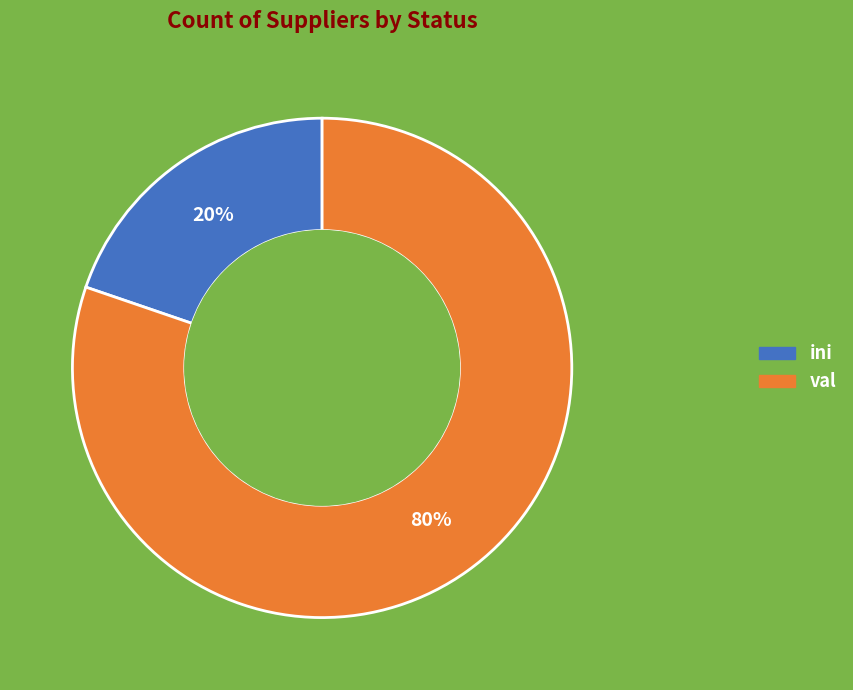

Is there any slice that represents more than half of the pie?

Yes